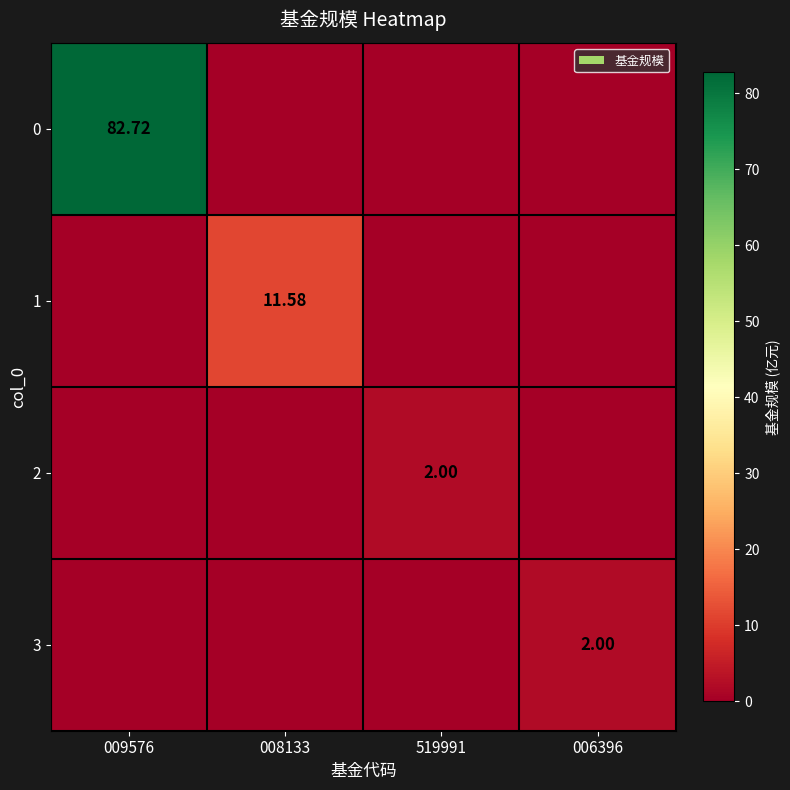

Which has a higher value, 006396 or 008133?

006396